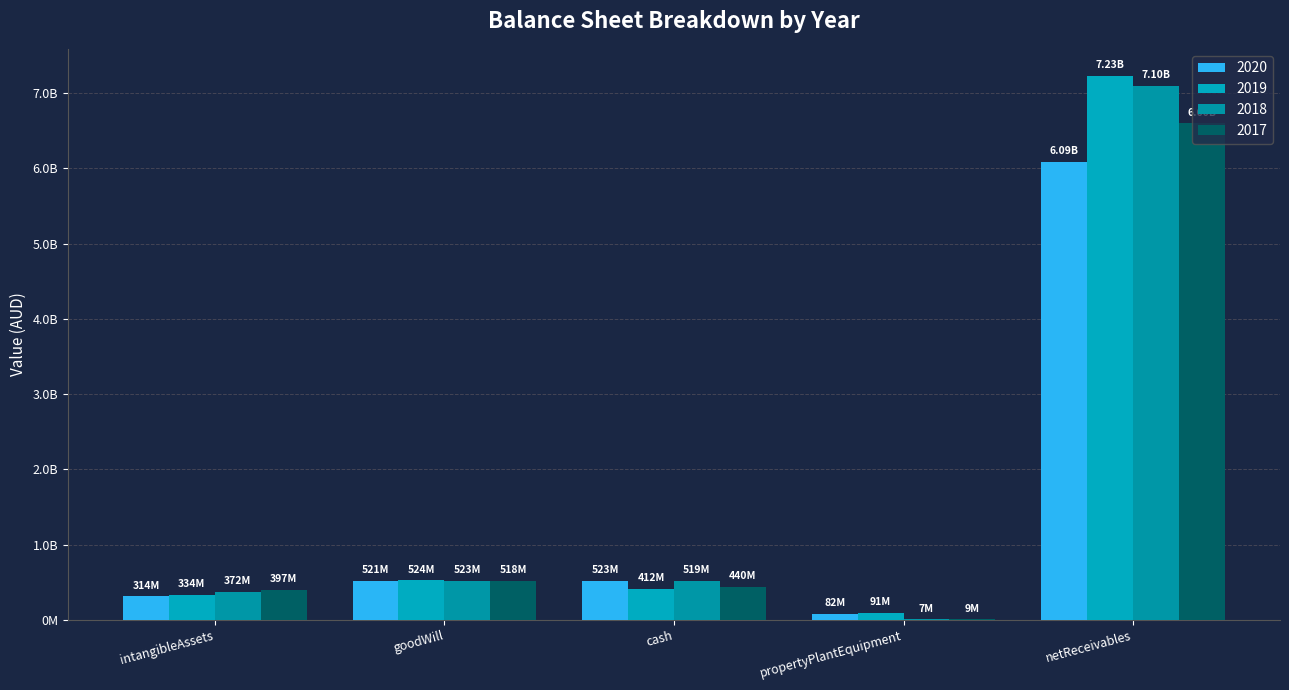

True or false: 2018 has a value of 7268000 at propertyPlantEquipment.

True